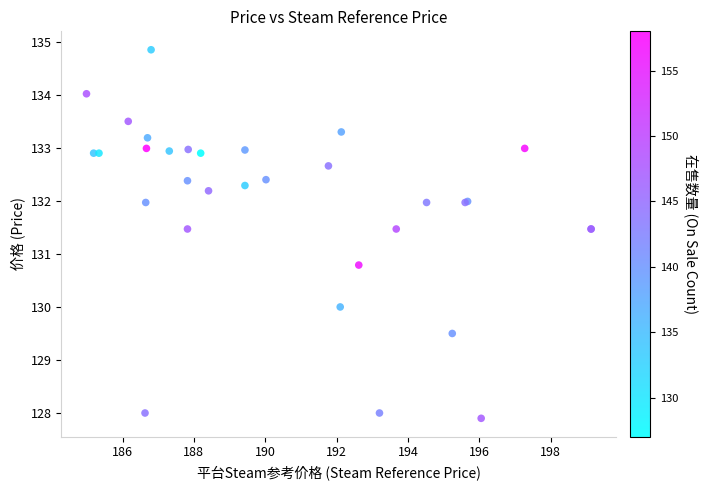

What Y value in the scatter plot is closest to 131?

130.8